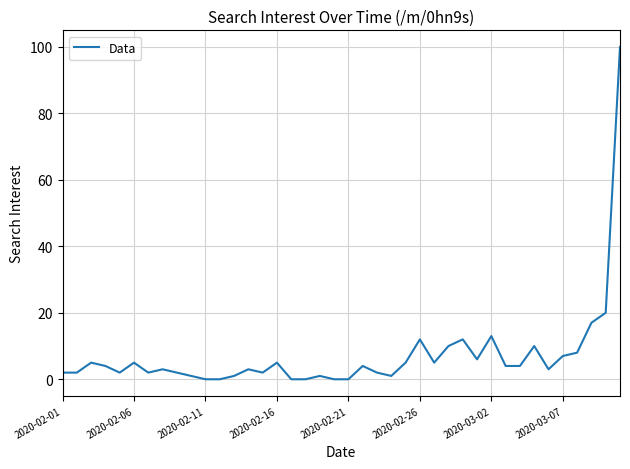

What is the maximum value shown in the chart?

100